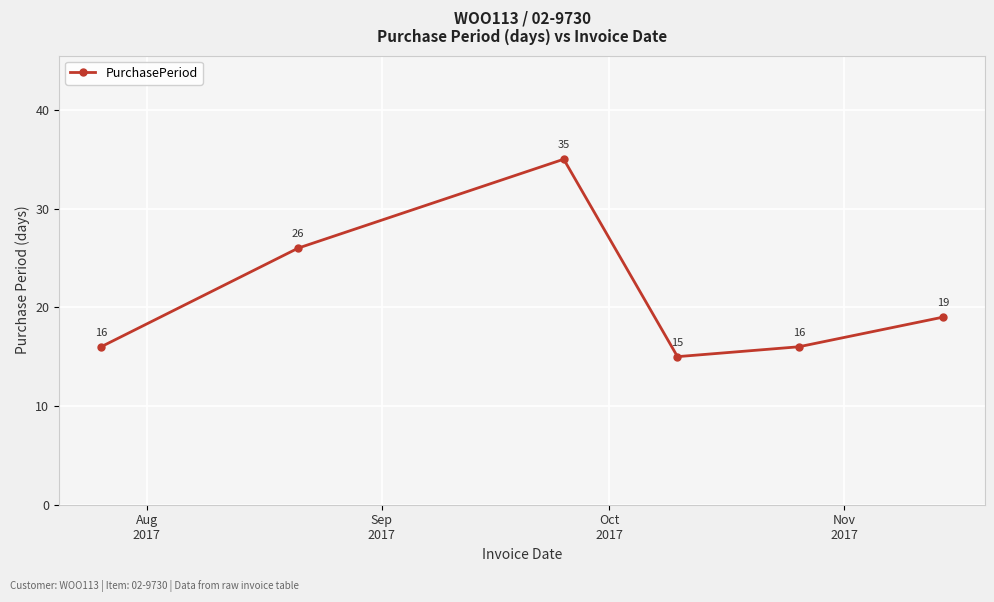

True or false: the data has more than 1 interior local peaks.

False